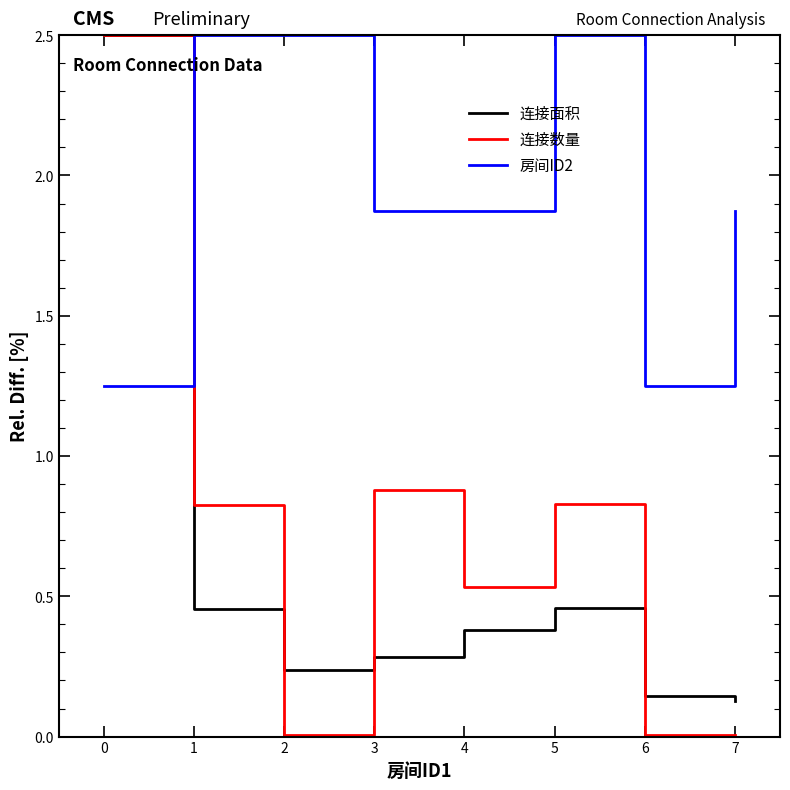

What is the approximate value of 连接面积 at 0?

2.5